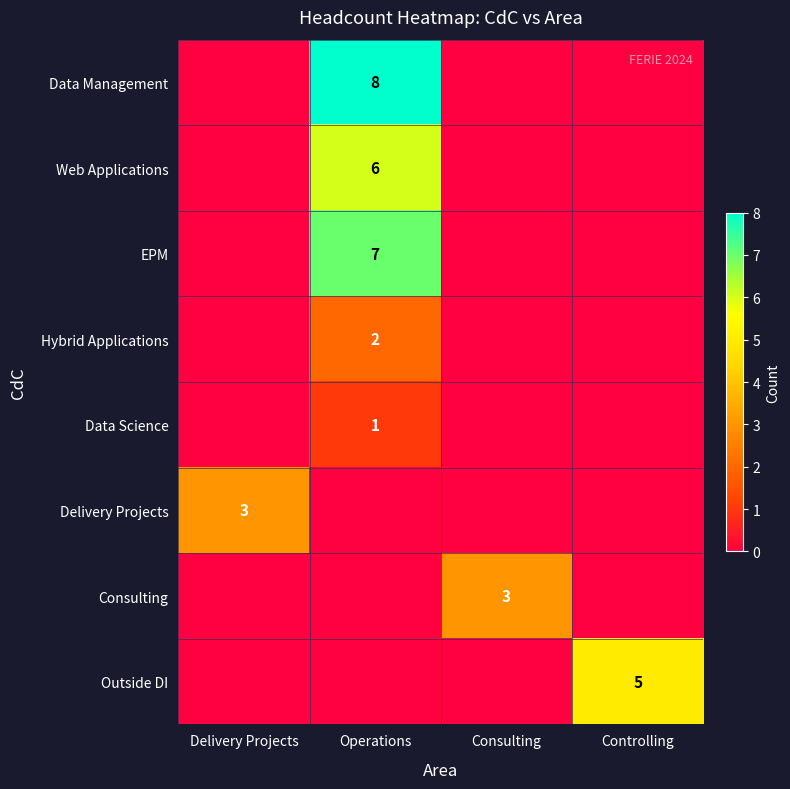

True or false: Web Applications has a value of 6 at Operations.

True